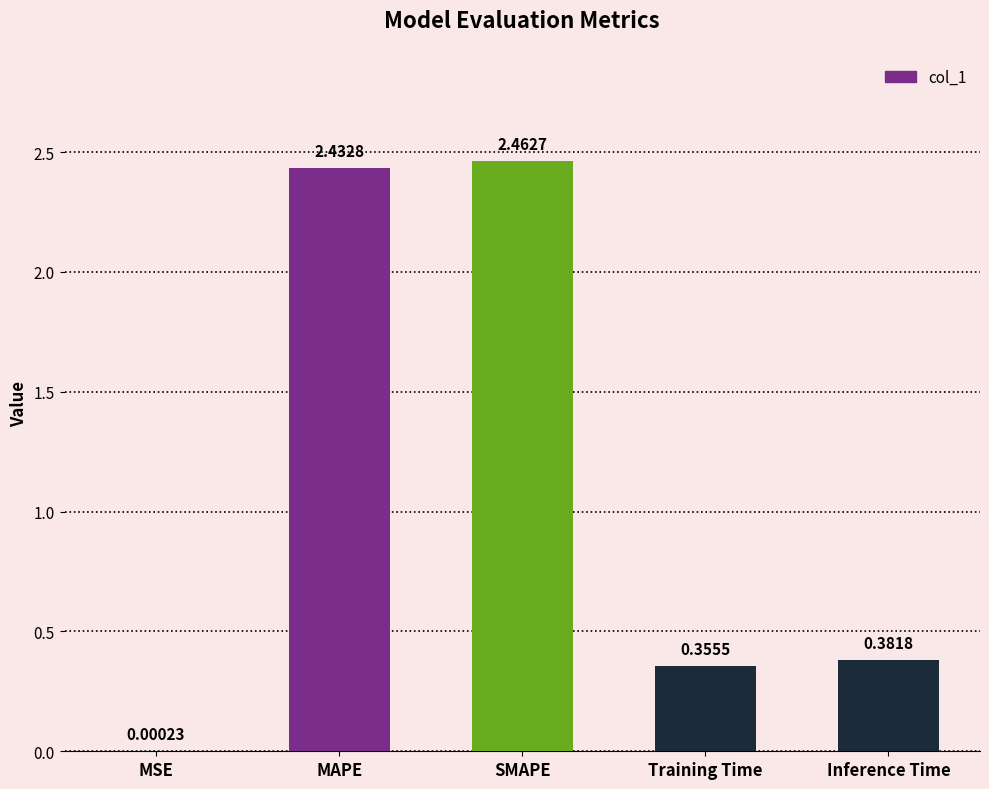

Is it true that the value at SMAPE is 0.9?

False